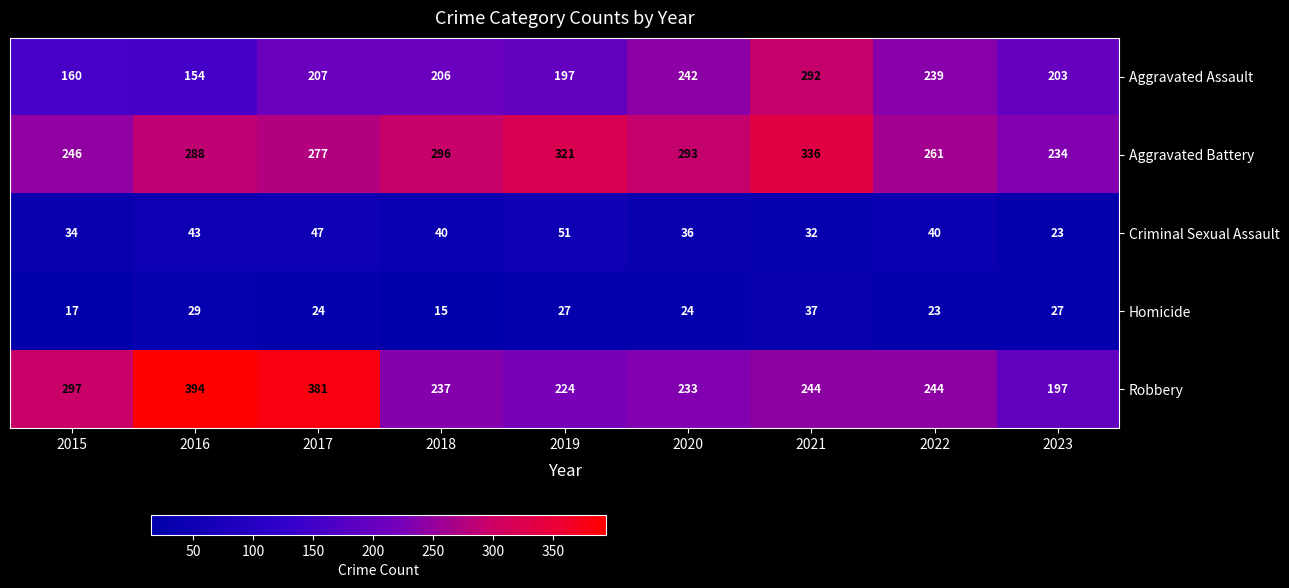

At which category is the sum across all series the highest?

2021